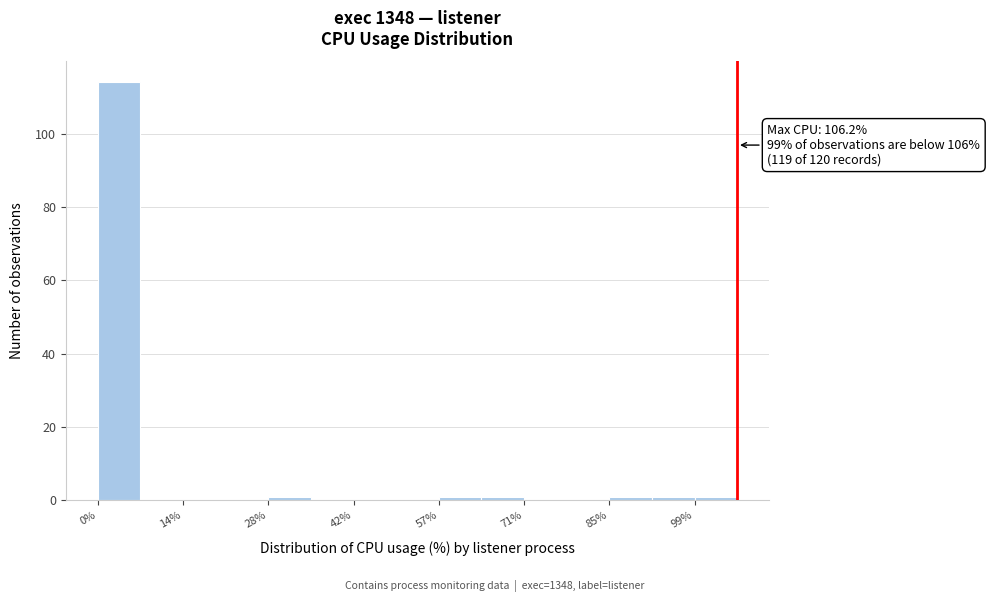

Read against the x-axis, roughly where is the centre of the tallest bar?

4